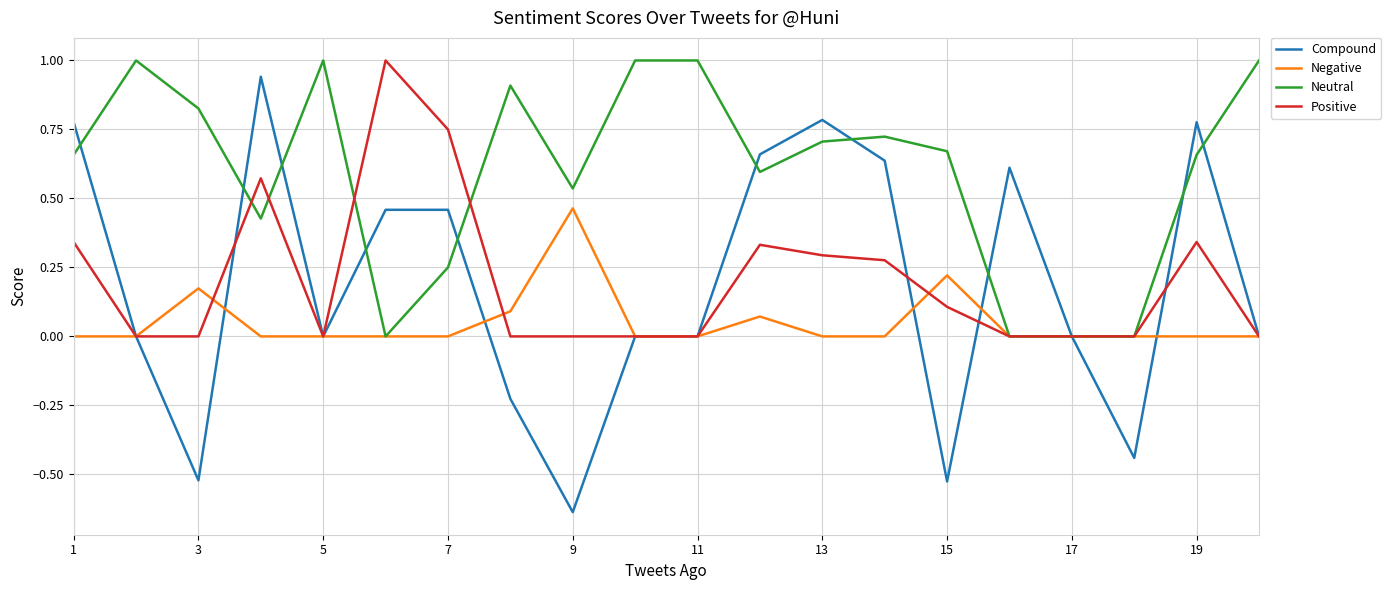

Which series has the largest total across all categories?

Neutral